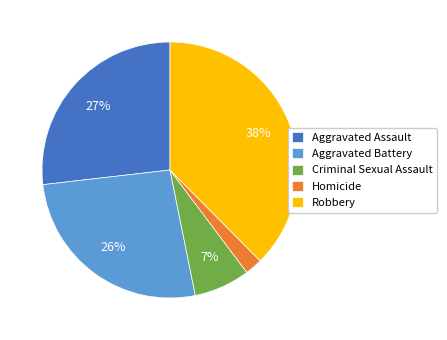

Is it true that Aggravated Assault is 36% of the pie?

False